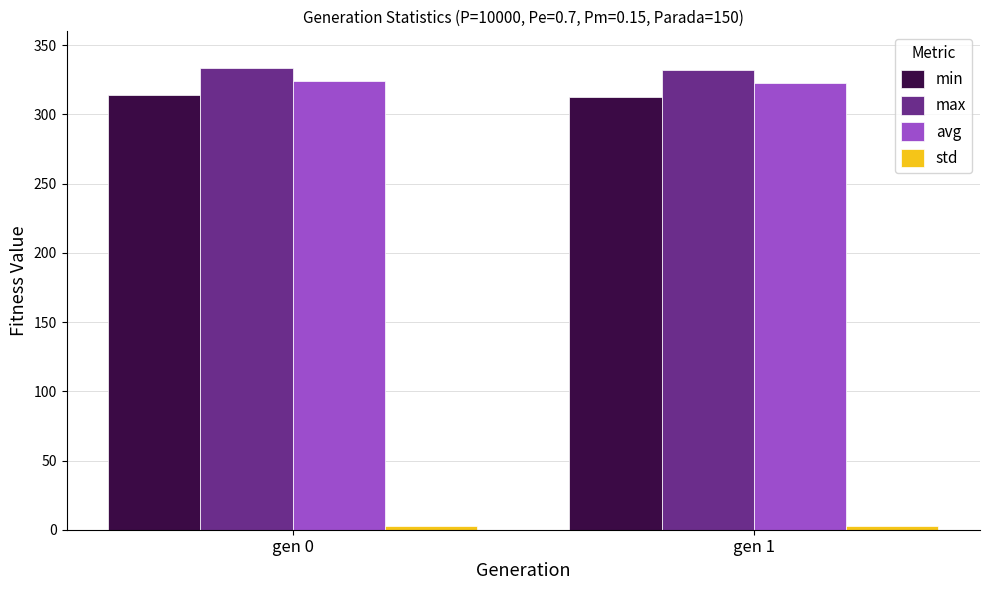

How many values in the min series exceed 314?

1